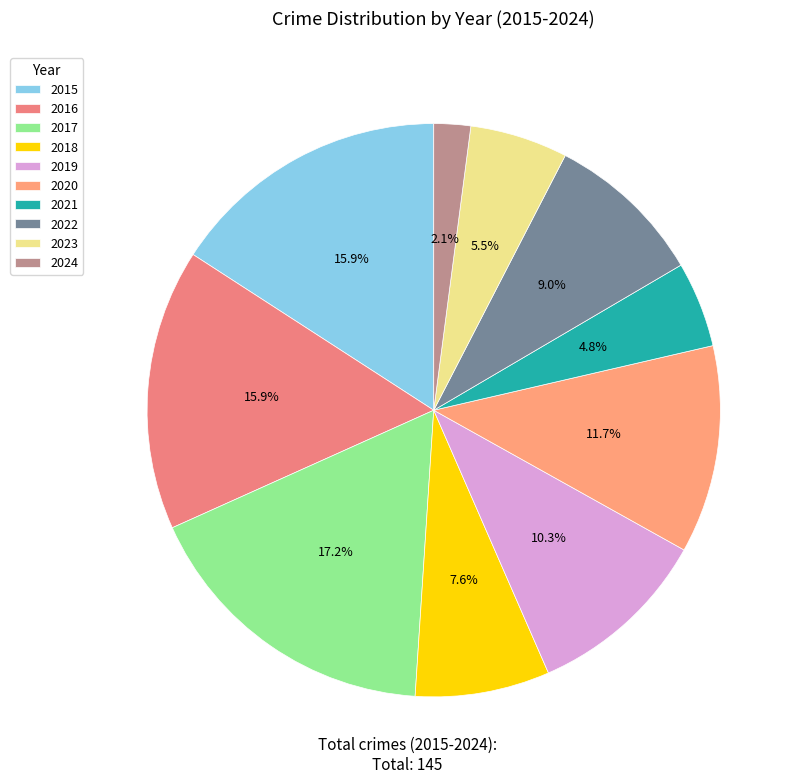

To the nearest percent, what portion does 2023 represent?

6%